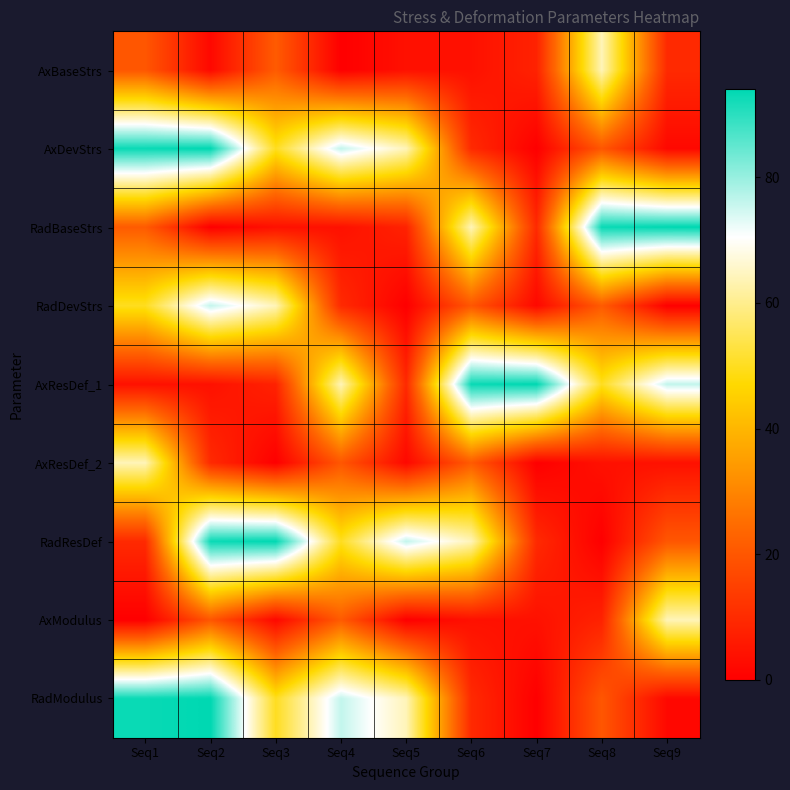

Rank the series by their maximum value, from highest to lowest.

AxDevStrs, RadBaseStrs, AxResDef_1, RadResDef, RadModulus, RadDevStrs, AxBaseStrs, AxResDef_2, AxModulus